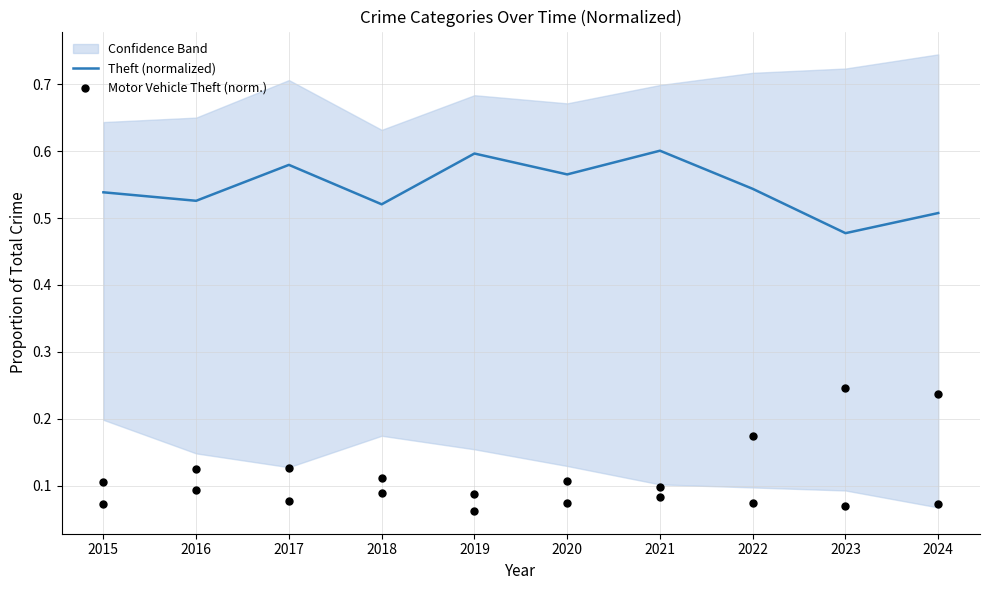

Which series reaches the maximum Y coordinate?

Theft (normalized)